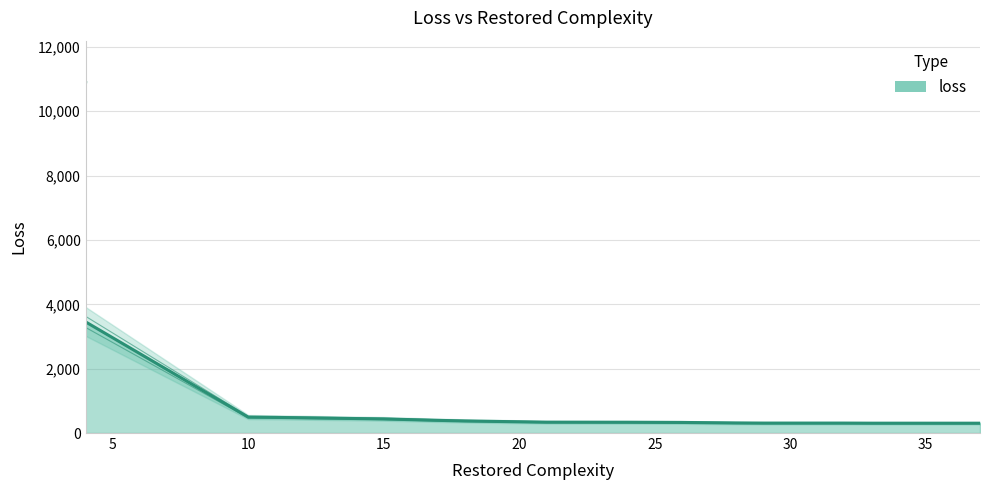

Which category has the highest value across all series?

4